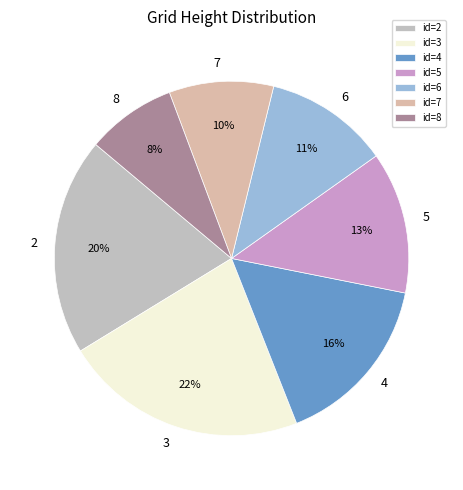

True or false: 6 accounts for 11% of the total.

True